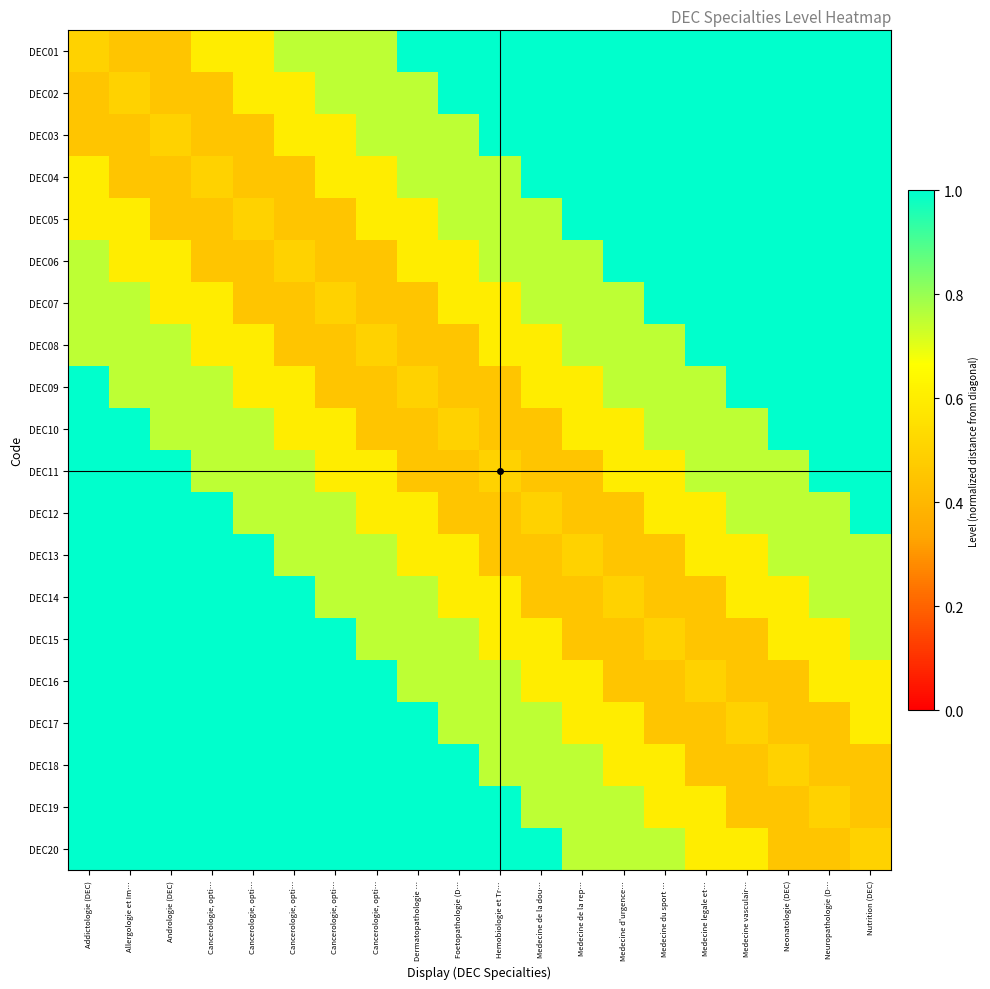

Rank the series by their maximum value, from lowest to highest.

DEC01, DEC02, DEC03, DEC04, DEC05, DEC06, DEC07, DEC08, DEC09, DEC10, DEC11, DEC12, DEC13, DEC14, DEC15, DEC16, DEC17, DEC18, DEC19, DEC20